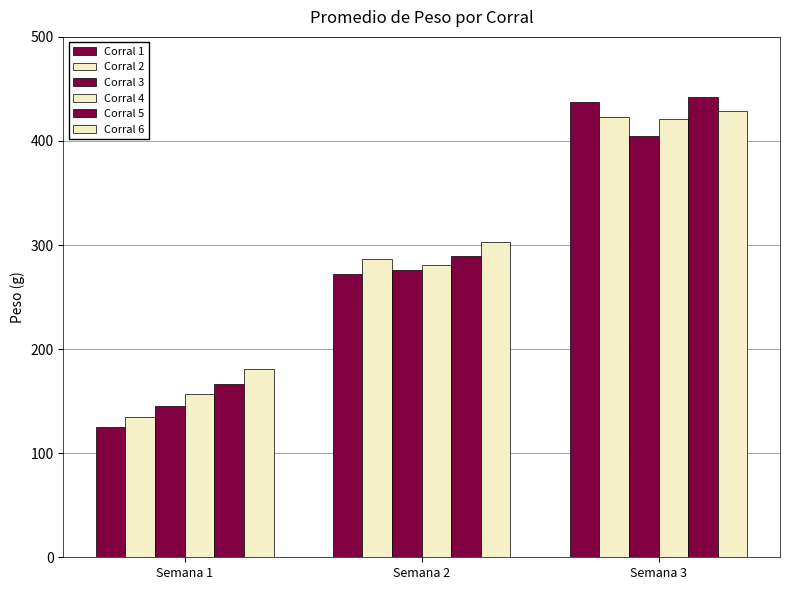

What is the sum of all Corral 2 values?

845.0